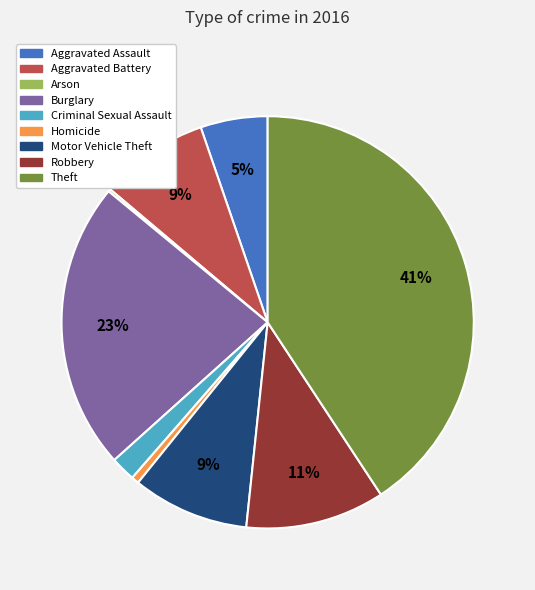

Which slice is the largest?

Theft